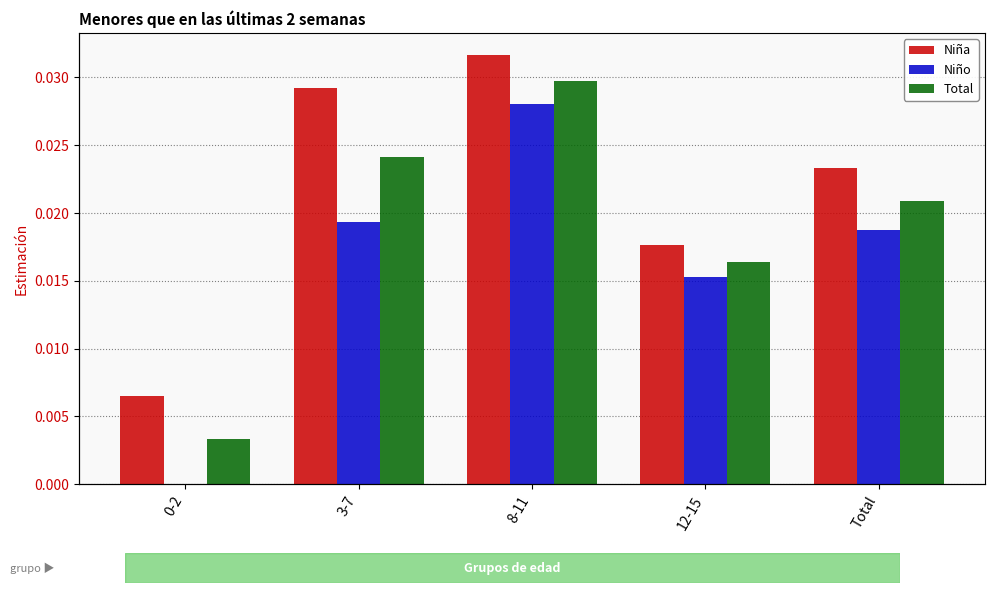

Where is Niño nearest to the value 0?

0-2